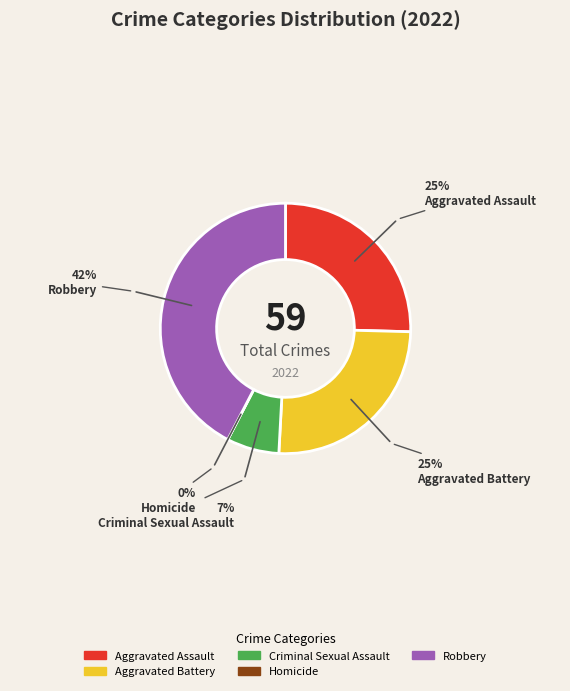

To the nearest percent, what portion does Criminal Sexual Assault represent?

7%